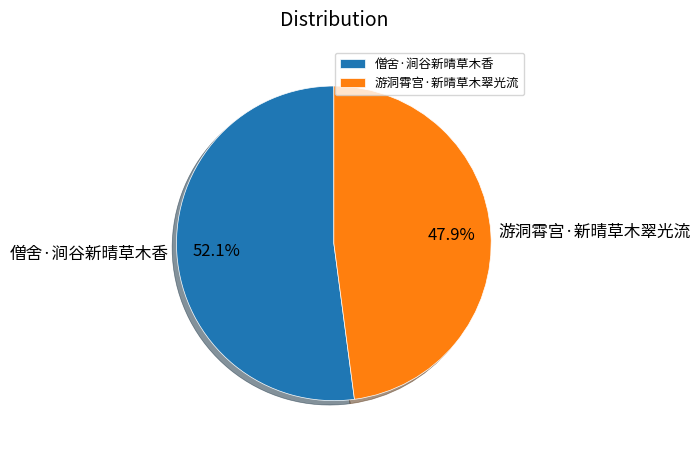

What percentage do 游洞霄宫·新晴草木翠光流 and 僧舍·涧谷新晴草木香 together represent?

100.0%